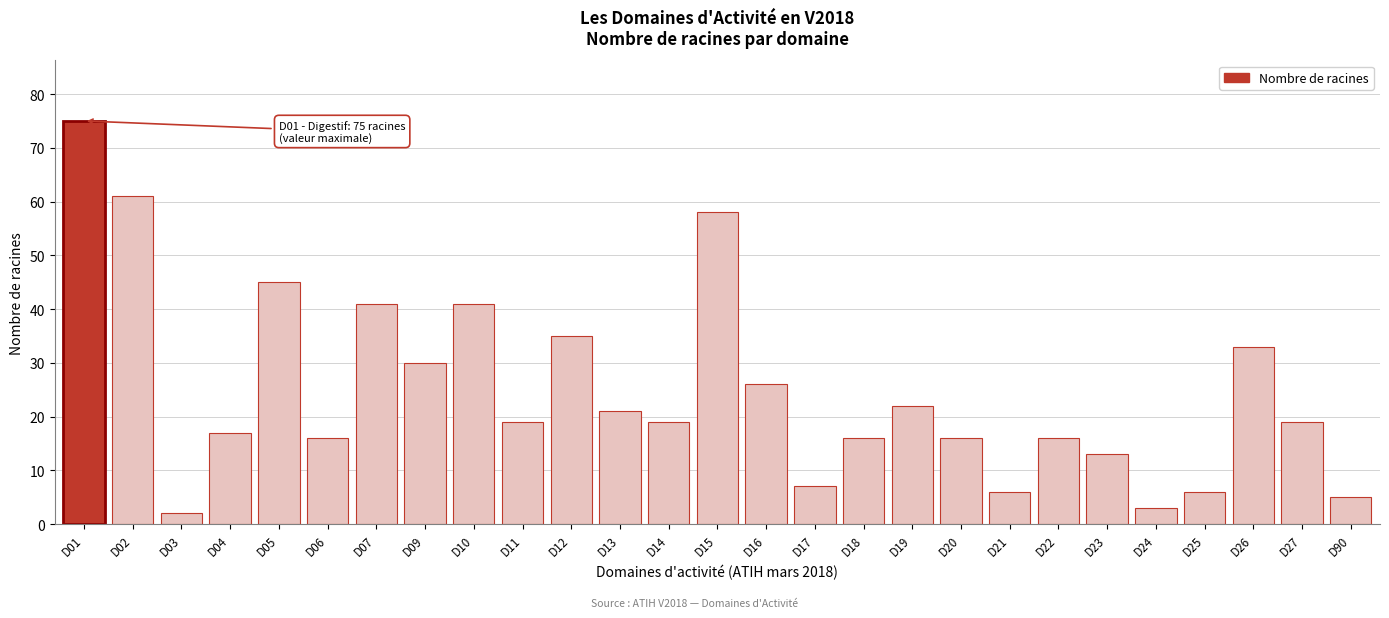

Reading left to right, transcribe all the data shown in this chart.

75	61	2	17	45	16	41	30	41	19	35	21	19	58	26	7	16	22	16	6	16	13	3	6	33	19	5